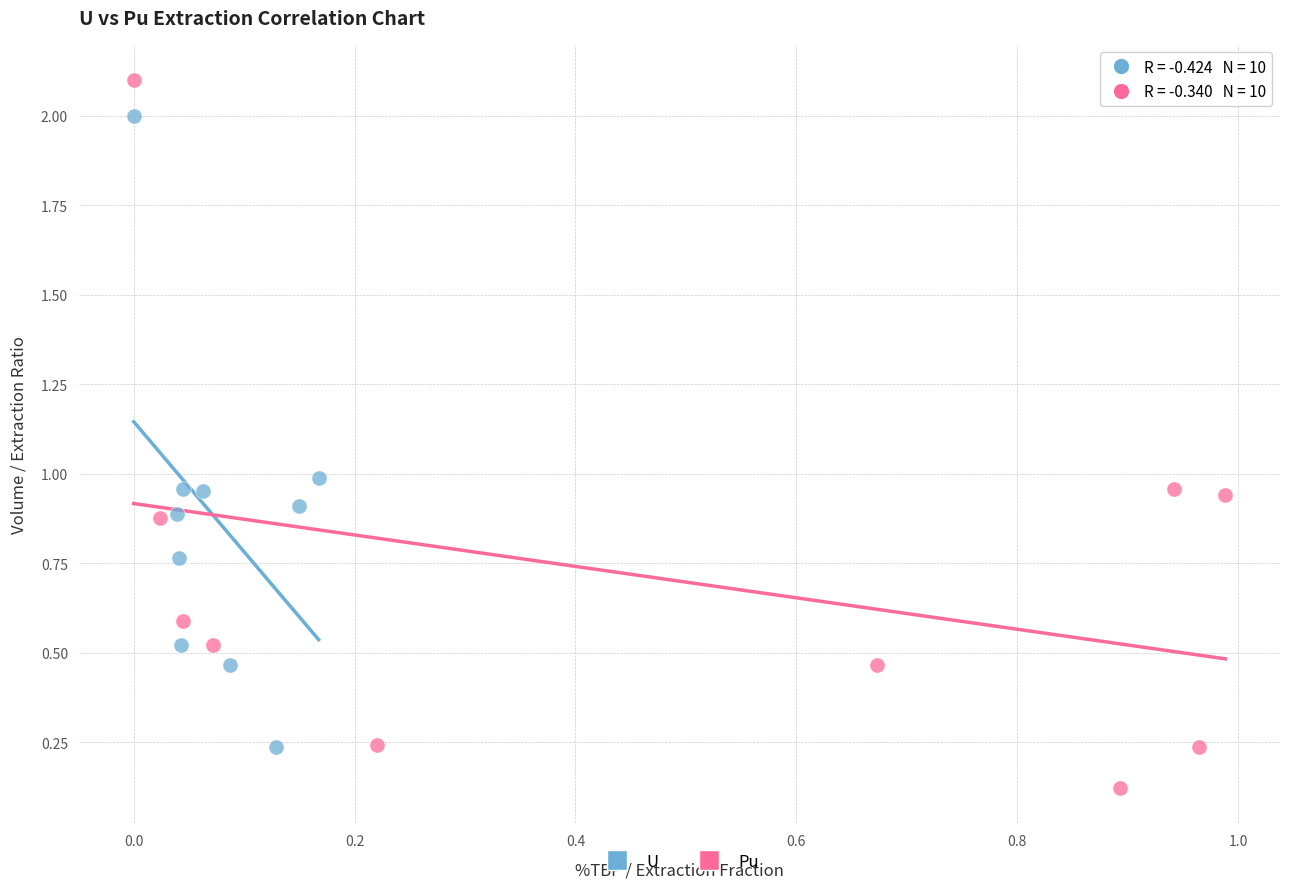

Which series contains the lowest Y value?

Pu